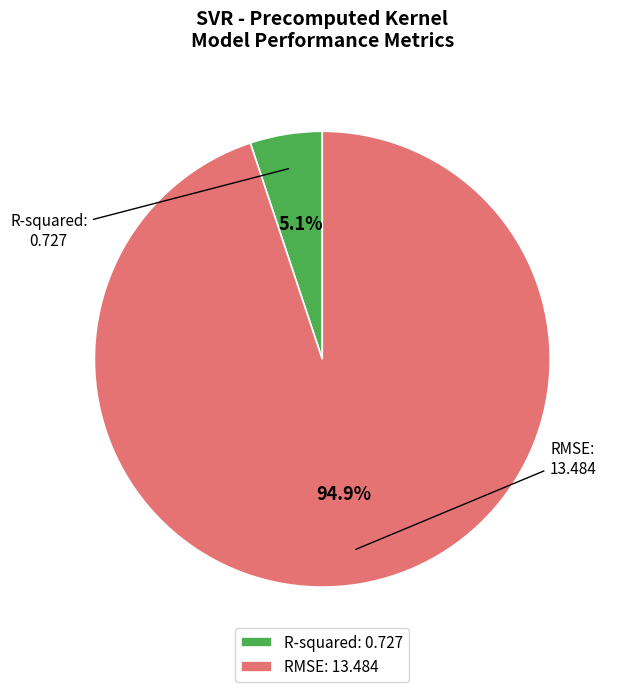

How many slices are in this pie chart?

2